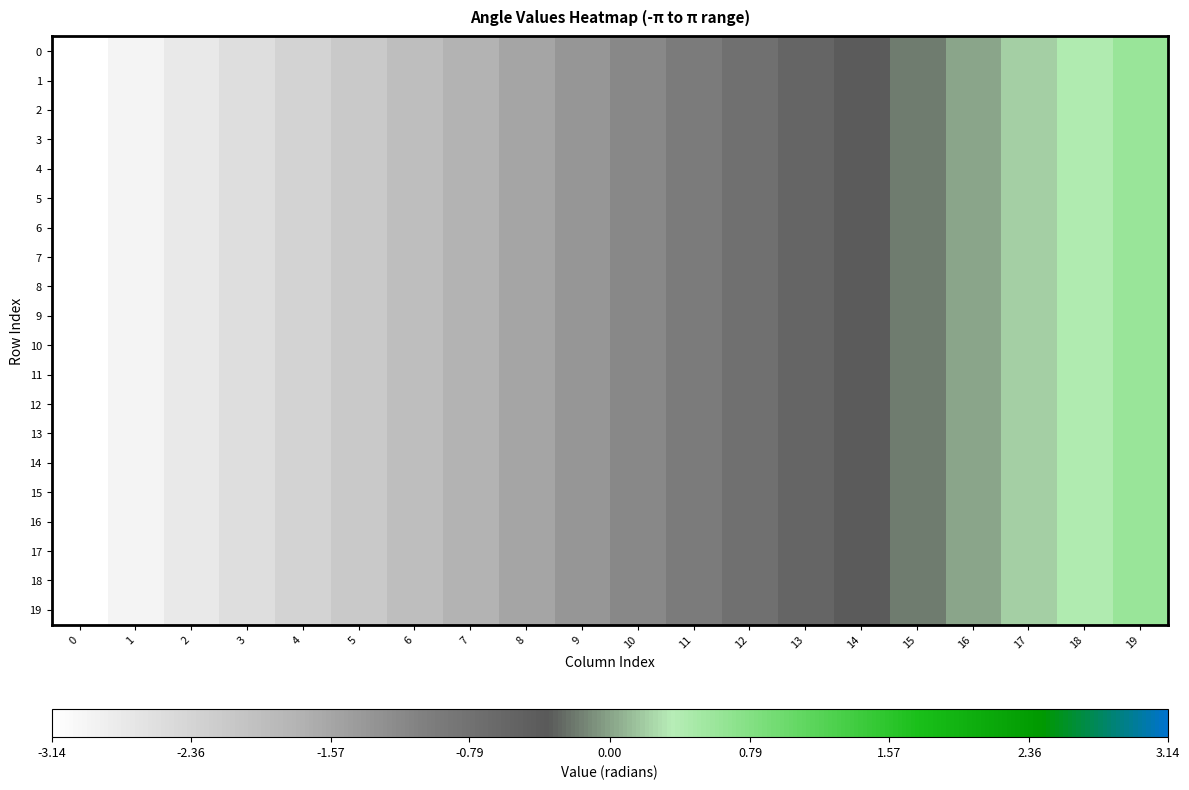

How many categories are shown in the chart?

20